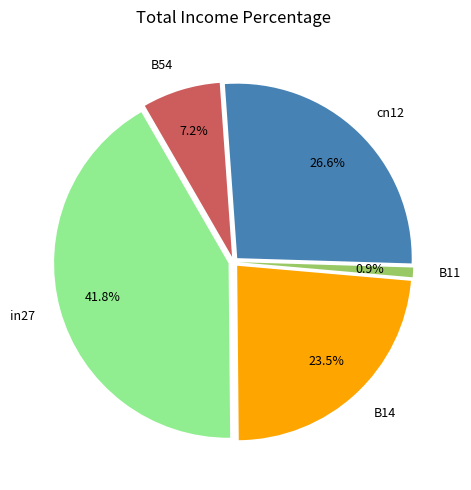

How many segments does this pie chart have?

5